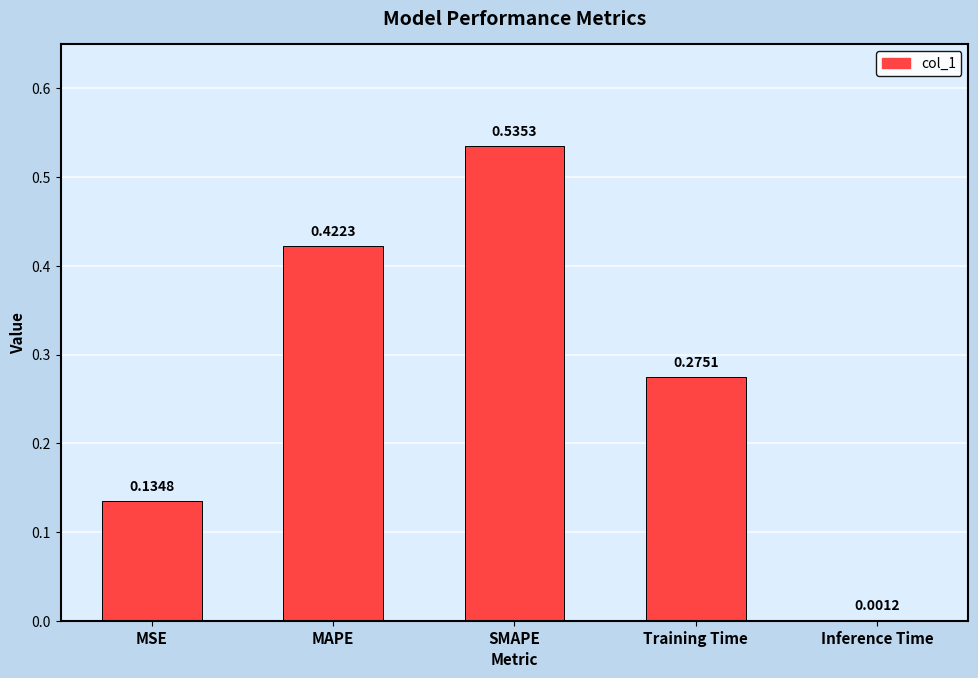

Which label corresponds to the largest value in the chart?

SMAPE